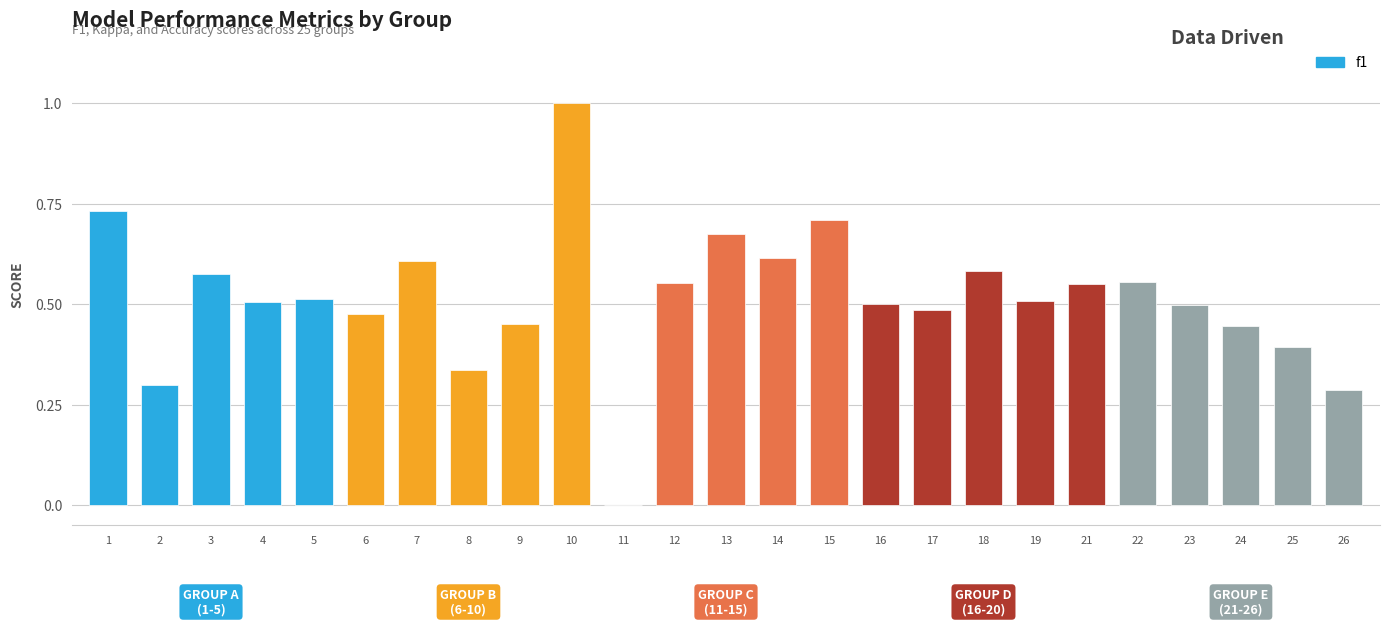

Which label corresponds to the largest value in the chart?

10